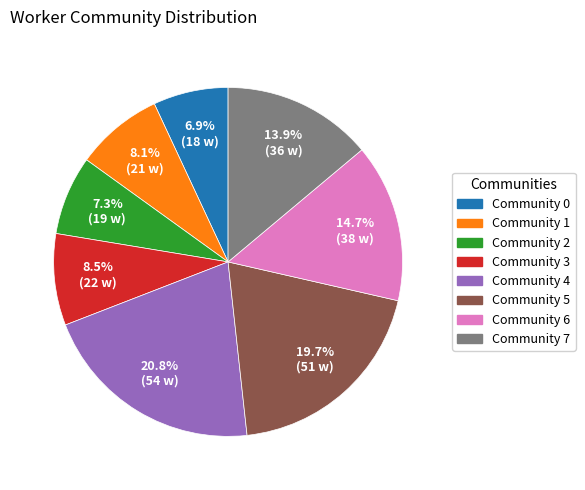

What portion of the pie excludes Community 7?

86.1%